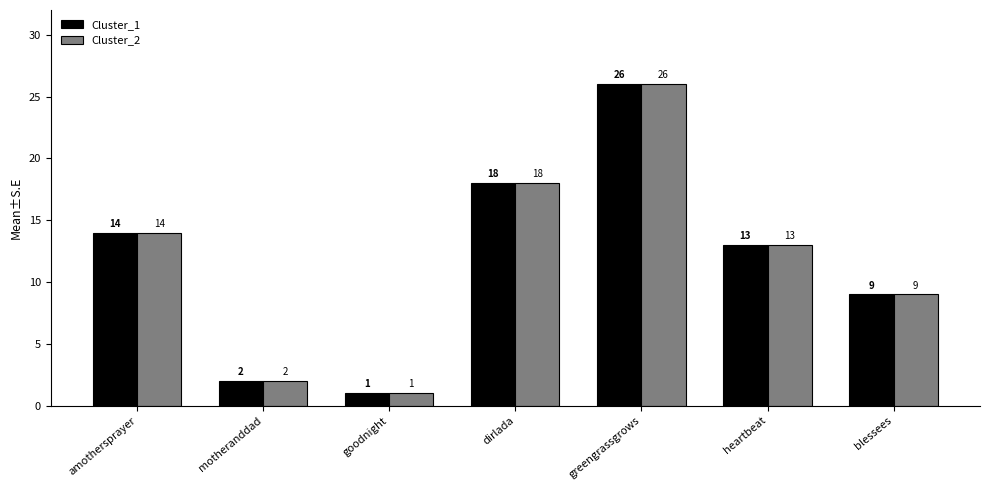

What is the difference between the maximum and second lowest values in the Cluster_2 series?

24